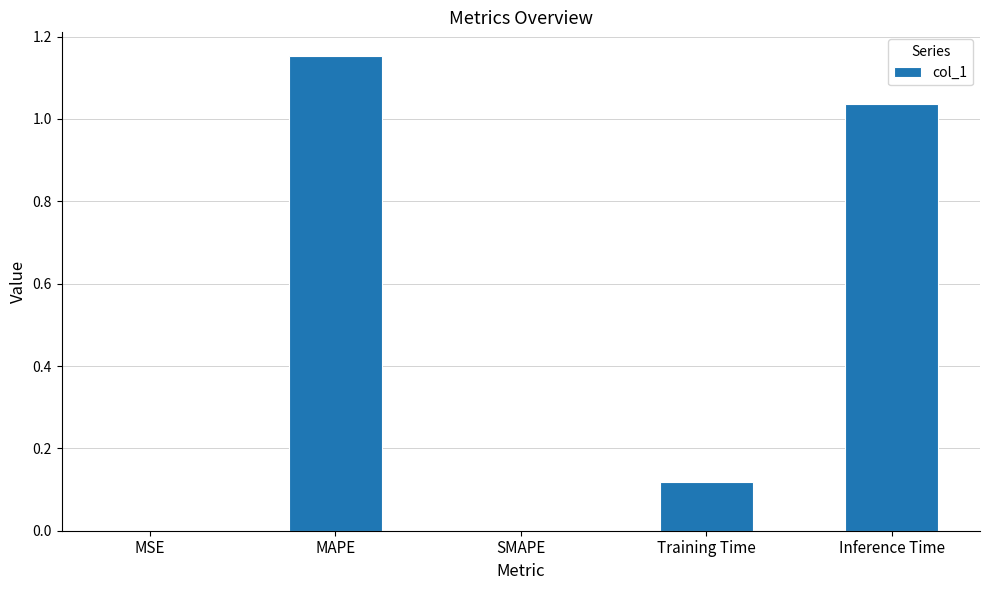

What is the sum of all values?

2.3